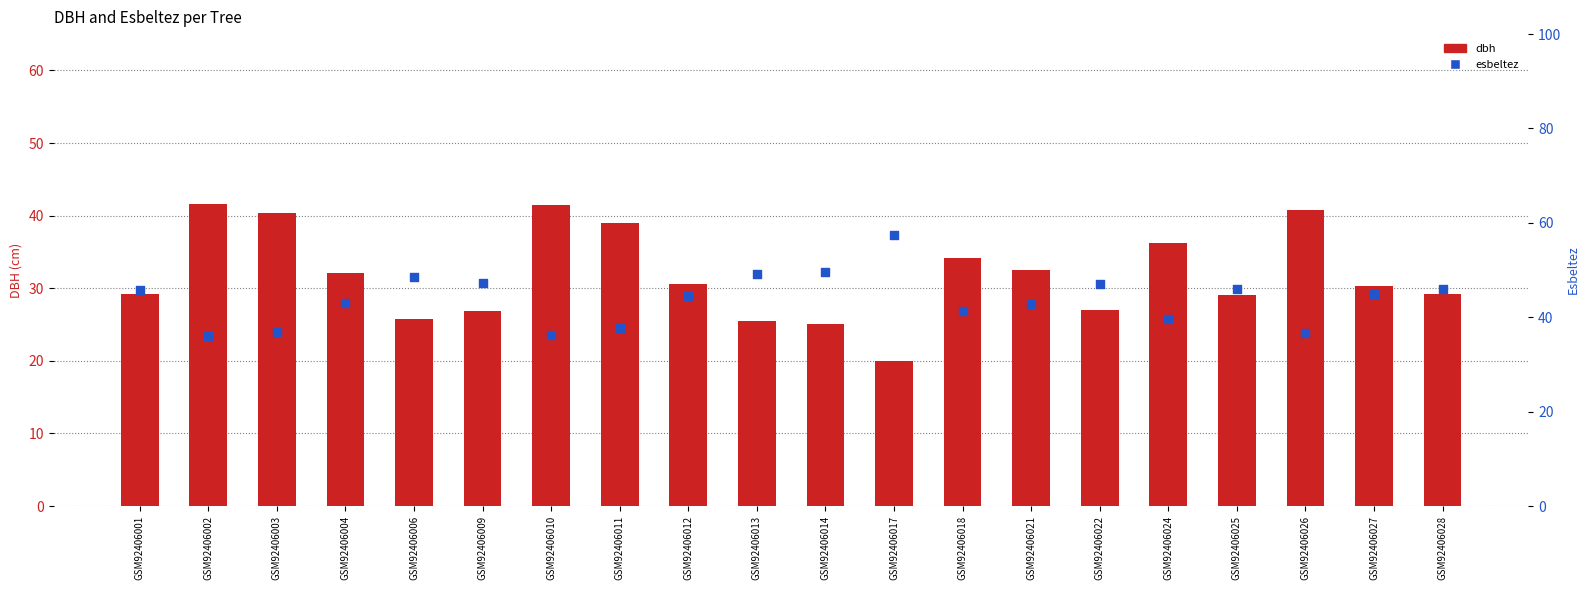

What is the total value across all series at GSM92406017?

77.5